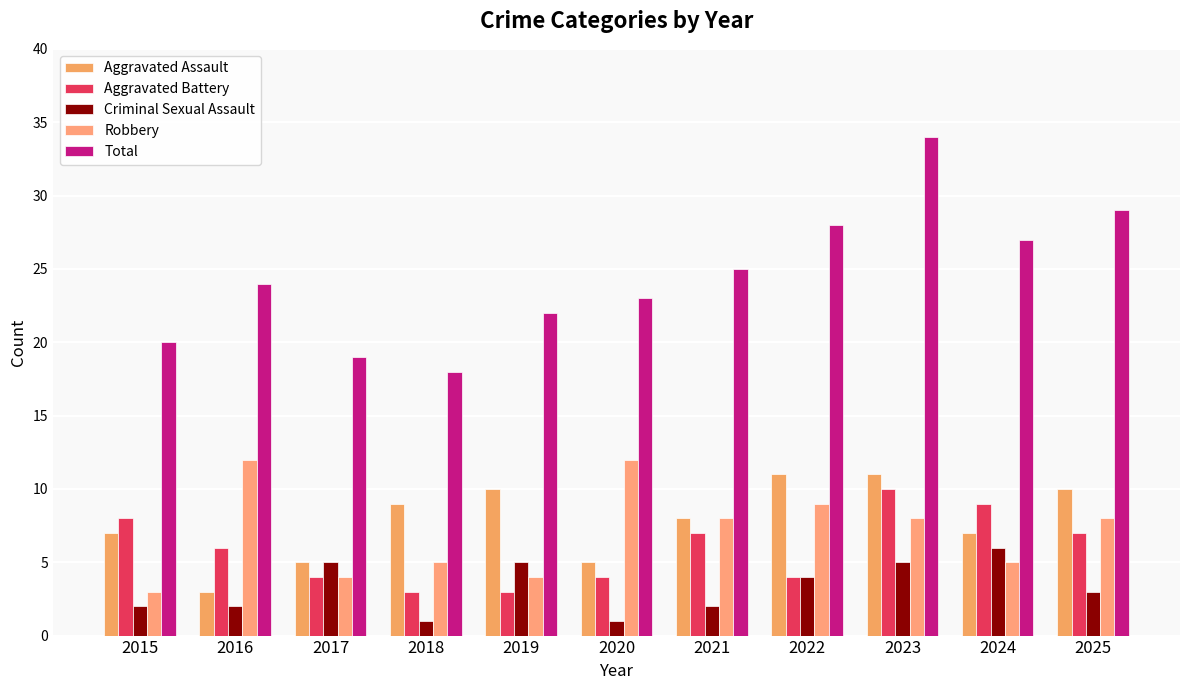

Reading right to left, list all the values displayed in this chart.

Aggravated Assault: 2025=10	2024=7	2023=11	2022=11	2021=8	2020=5	2019=10	2018=9	2017=5	2016=3	2015=7
Aggravated Battery: 2025=7	2024=9	2023=10	2022=4	2021=7	2020=4	2019=3	2018=3	2017=4	2016=6	2015=8
Criminal Sexual Assault: 2025=3	2024=6	2023=5	2022=4	2021=2	2020=1	2019=5	2018=1	2017=5	2016=2	2015=2
Robbery: 2025=8	2024=5	2023=8	2022=9	2021=8	2020=12	2019=4	2018=5	2017=4	2016=12	2015=3
Total: 2025=29	2024=27	2023=34	2022=28	2021=25	2020=23	2019=22	2018=18	2017=19	2016=24	2015=20